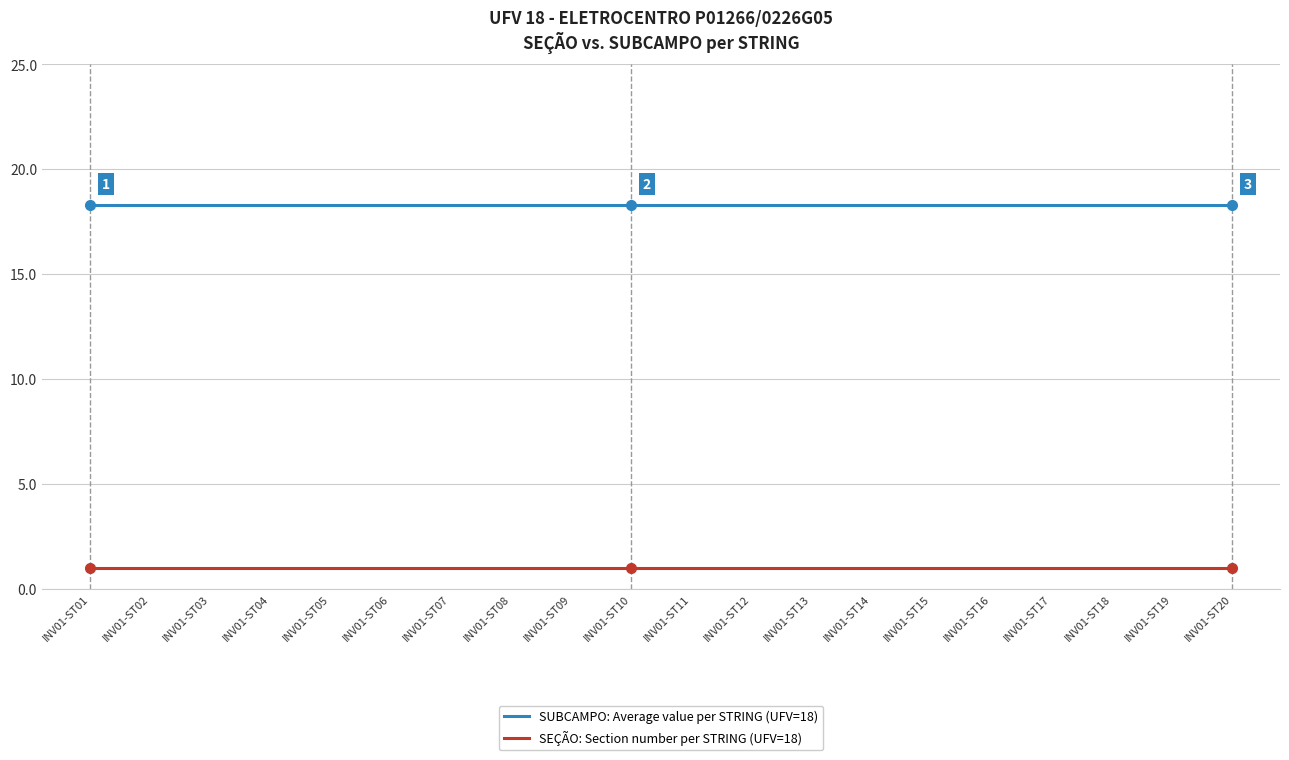

Is this an area chart (filled region under the line)?

No